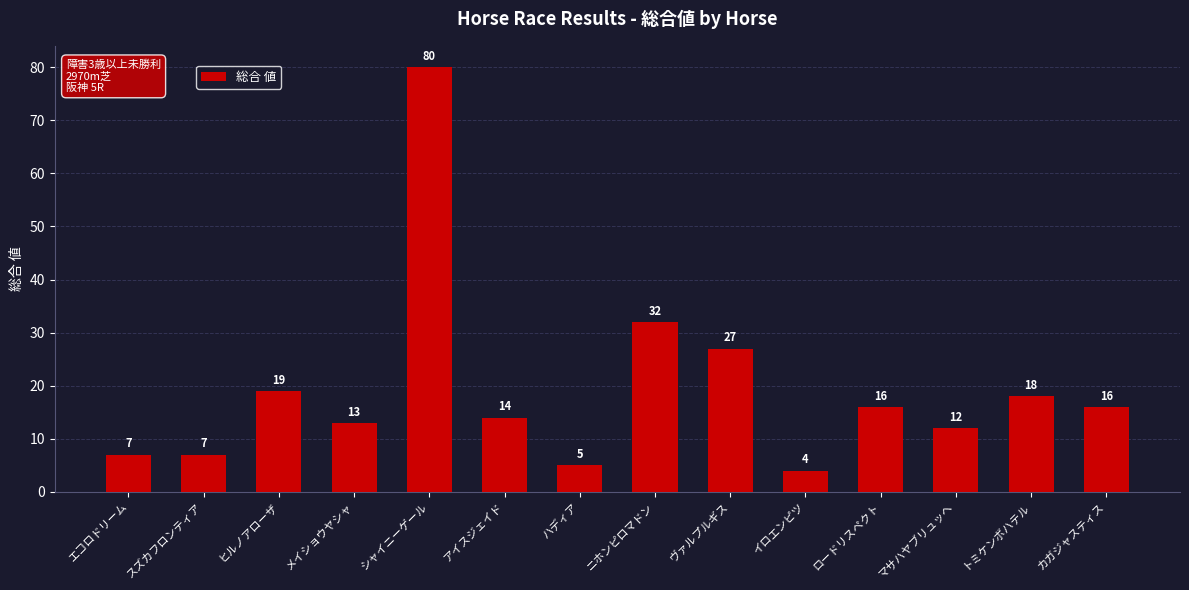

Is it true that the value at シャイニーゲール is 80?

True